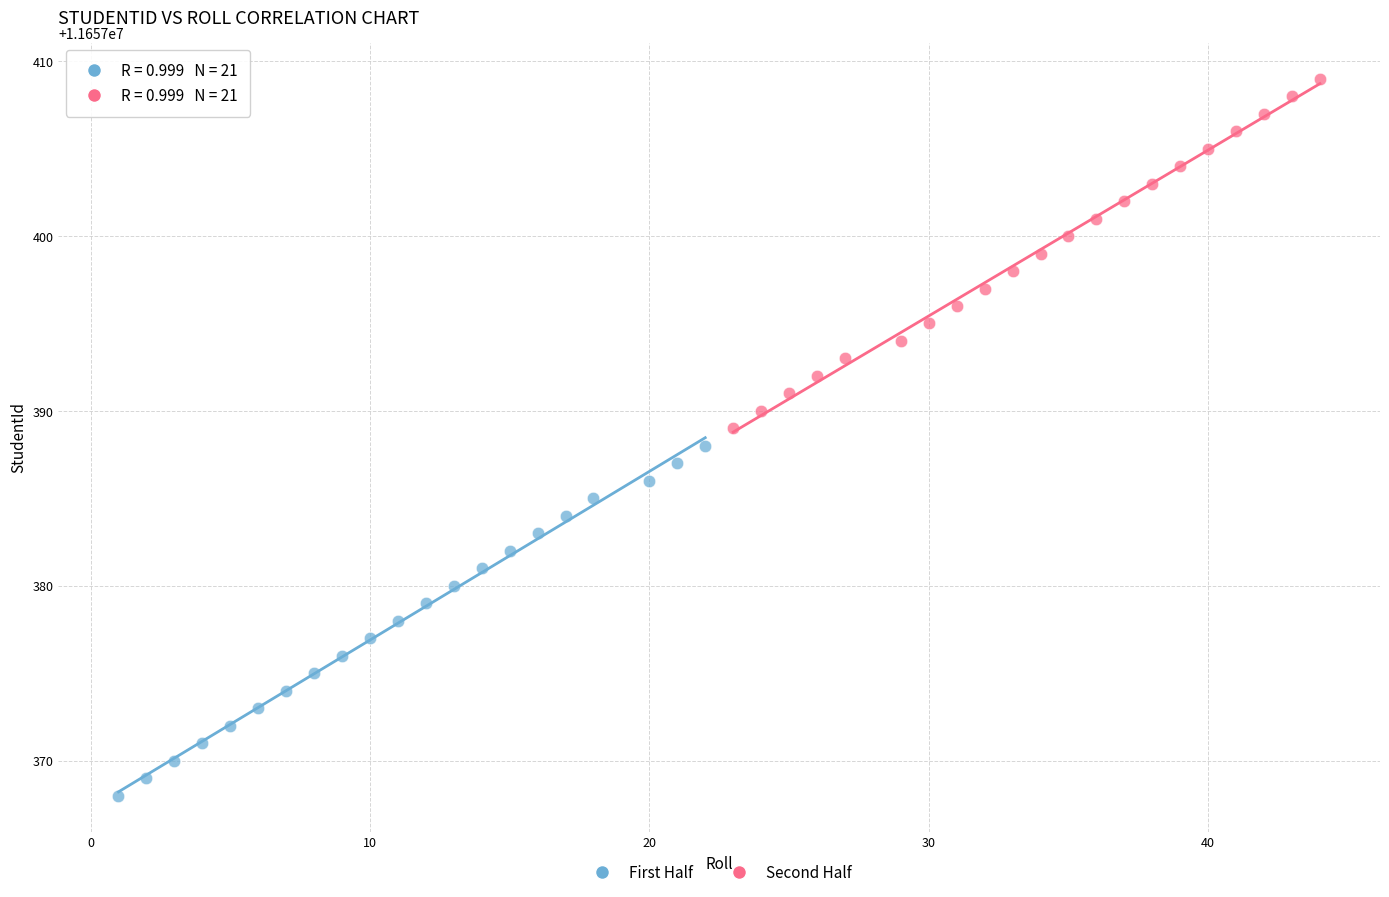

Which series reaches the maximum Y coordinate?

Second Half